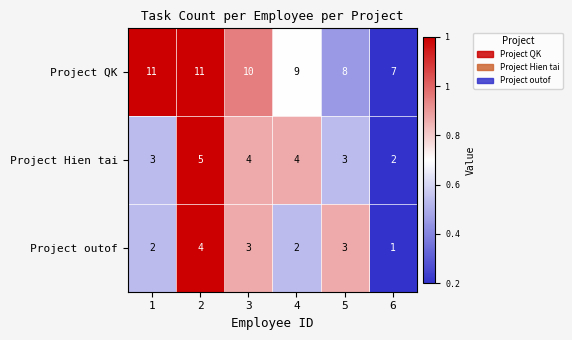

True or false: Project Hien tai has a value of 3 at 6.

False